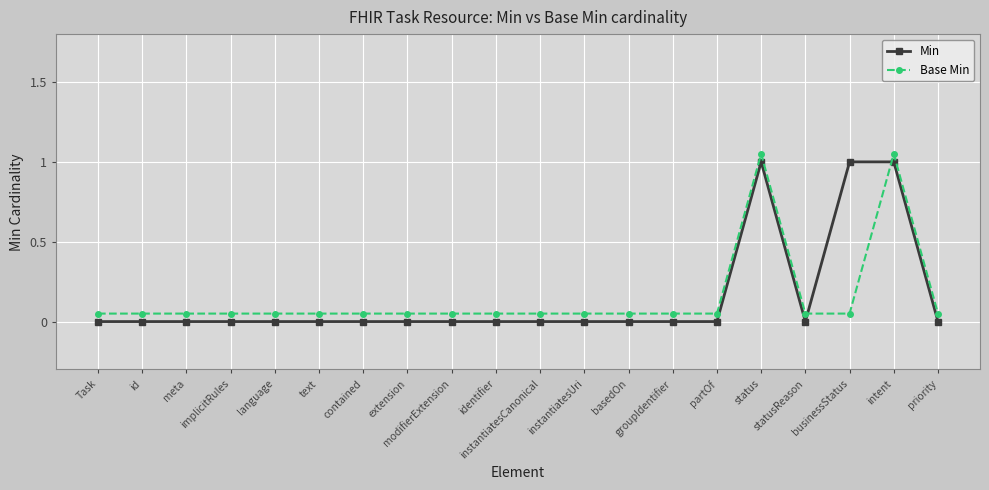

Reading right to left, extract all data points from this chart.

Min: priority=0.0	intent=1.0	businessStatus=1.0	statusReason=0.0	status=1.0	partOf=0.0	groupIdentifier=0.0	basedOn=0.0	instantiatesUri=0.0	instantiatesCanonical=0.0	identifier=0.0	modifierExtension=0.0	extension=0.0	contained=0.0	text=0.0	language=0.0	implicitRules=0.0	meta=0.0	id=0.0	Task=0.0
Base Min: priority=0.1	intent=1.1	businessStatus=0.1	statusReason=0.1	status=1.1	partOf=0.1	groupIdentifier=0.1	basedOn=0.1	instantiatesUri=0.1	instantiatesCanonical=0.1	identifier=0.1	modifierExtension=0.1	extension=0.1	contained=0.1	text=0.1	language=0.1	implicitRules=0.1	meta=0.1	id=0.1	Task=0.1